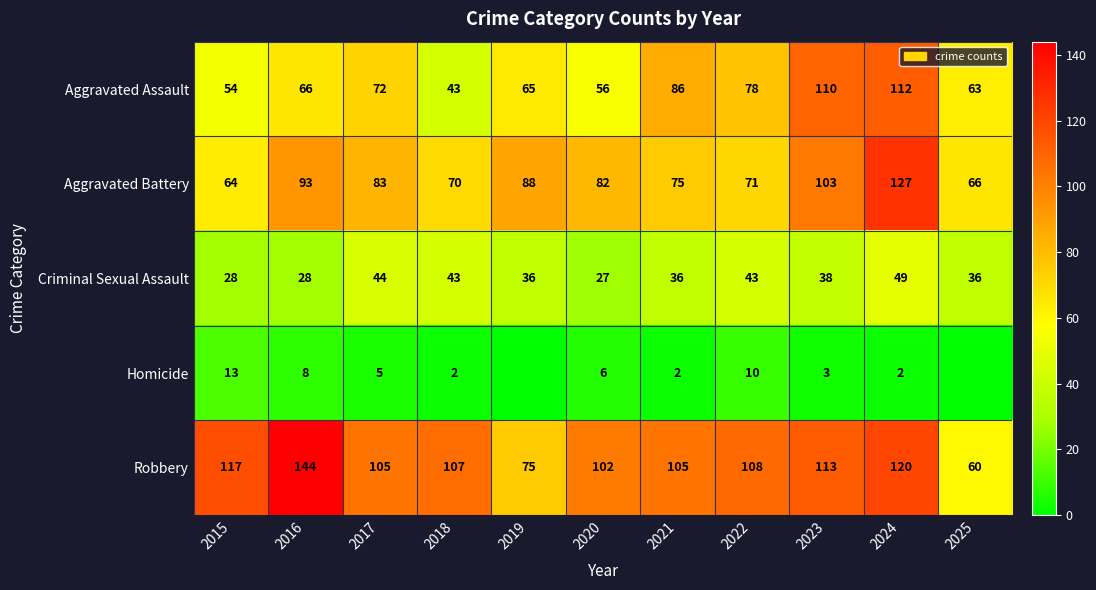

What is the spread (max minus min) of values at 2017?

100